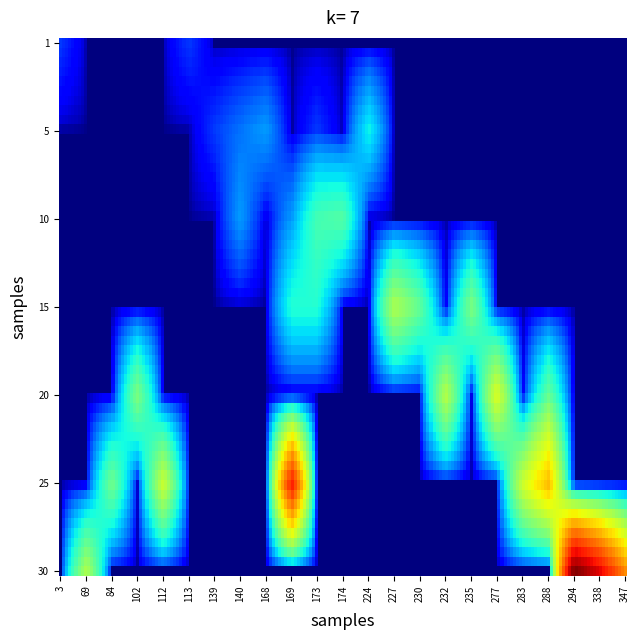

Reading left to right, transcribe all the data shown in this chart.

1_3=1	1_113=1	5_139=1	5_140=2	5_168=3	5_173=1	5_224=6	10_140=3	10_169=3	10_173=9	10_174=10	15_169=7	15_173=7	15_227=17	15_230=11	15_235=13	20_102=13	20_232=18	20_277=22	20_288=11	25_84=12	25_112=20	25_169=53	25_283=20	25_288=31	30_69=17	30_294=72	30_338=57	30_347=36